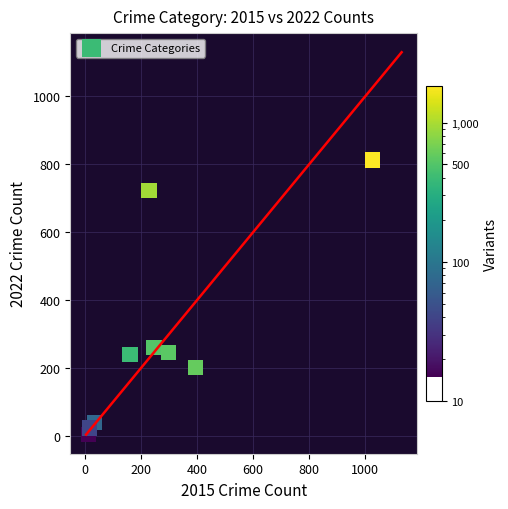

What Y value in the scatter plot is closest to 408?

261